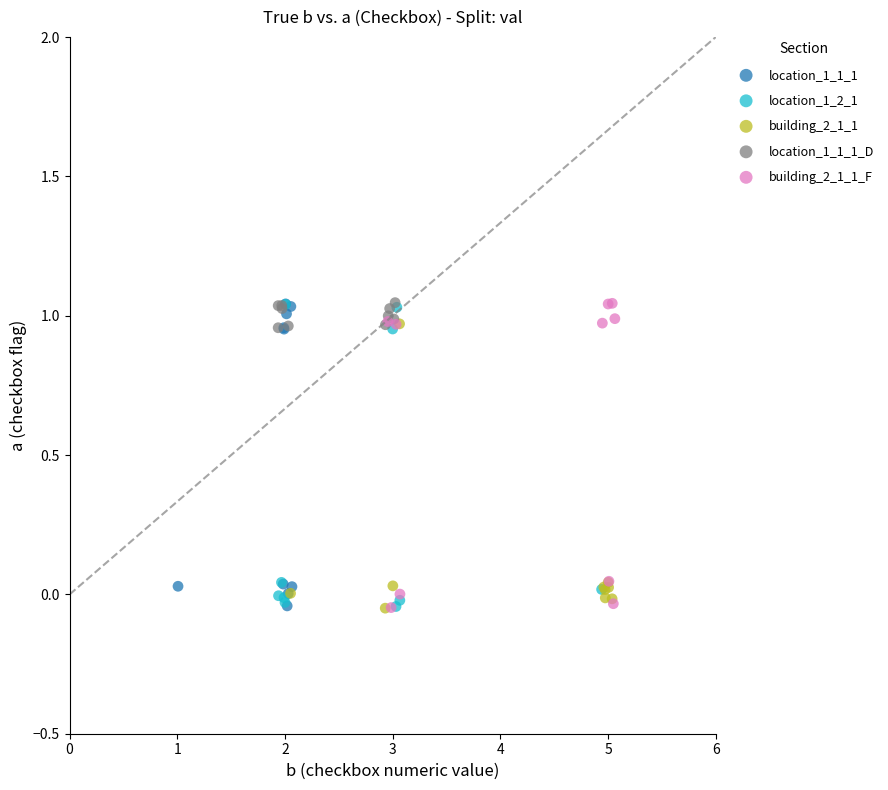

What are all the series names shown in the legend?

location_1_1_1, location_1_2_1, building_2_1_1, location_1_1_1_D, building_2_1_1_F